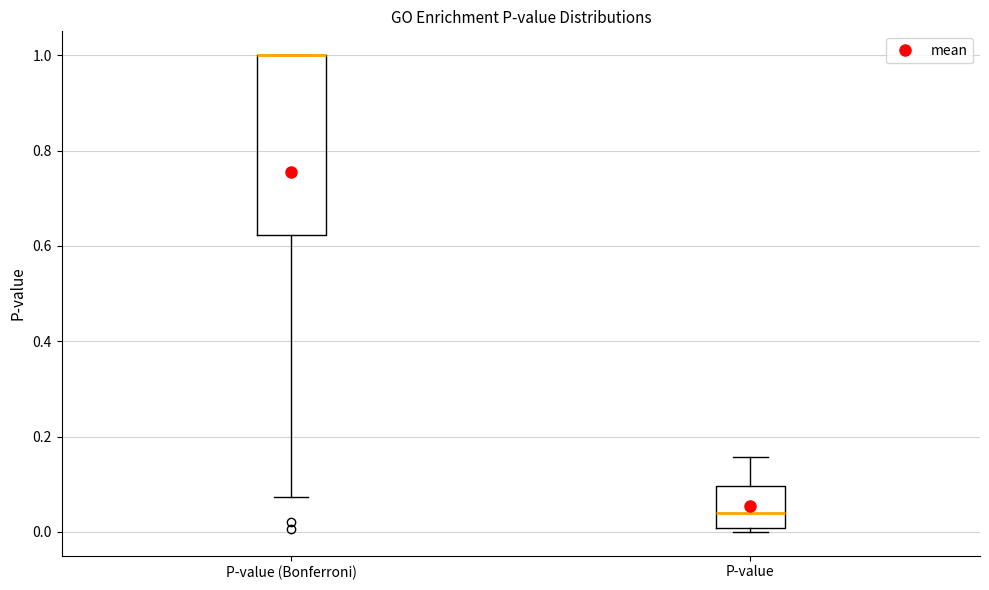

Which box is the tallest, from its lower edge to its upper edge?

P-value (Bonferroni)